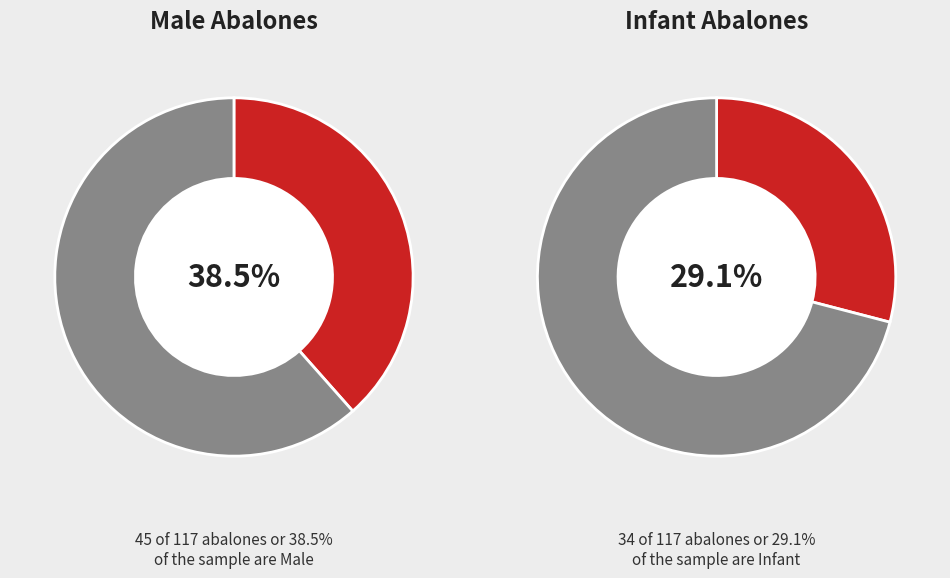

True or false: M accounts for 38% of the total.

True